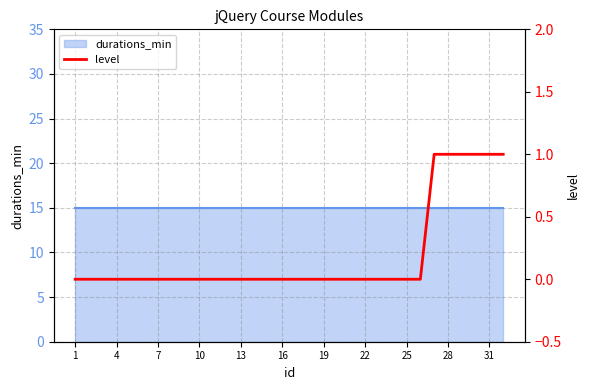

Reading left to right, what are all the values shown in this chart?

0	0	0	0	0	0	0	0	0	0	0	0	0	0	0	0	0	0	0	0	0	0	0	0	0	0	1	1	1	1	1	1